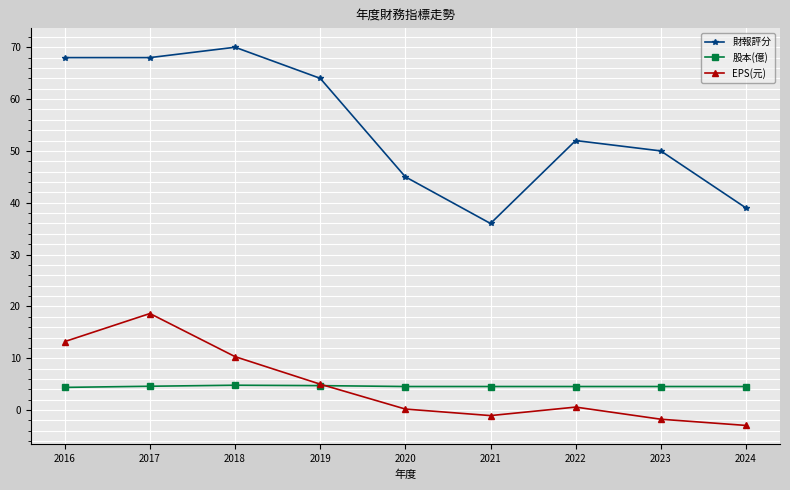

How many distinct data groups are displayed?

3